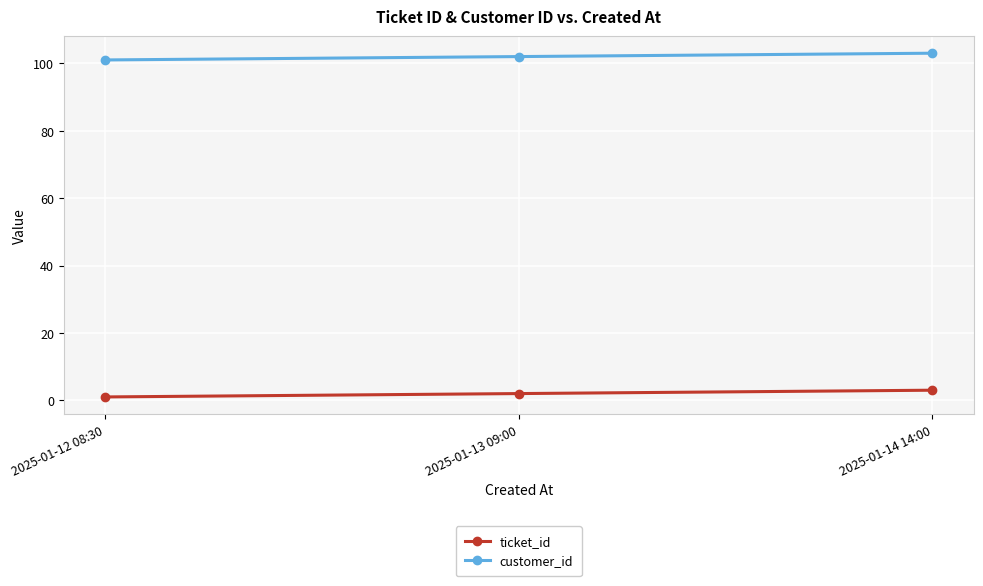

What is the sum of all customer_id values?

306